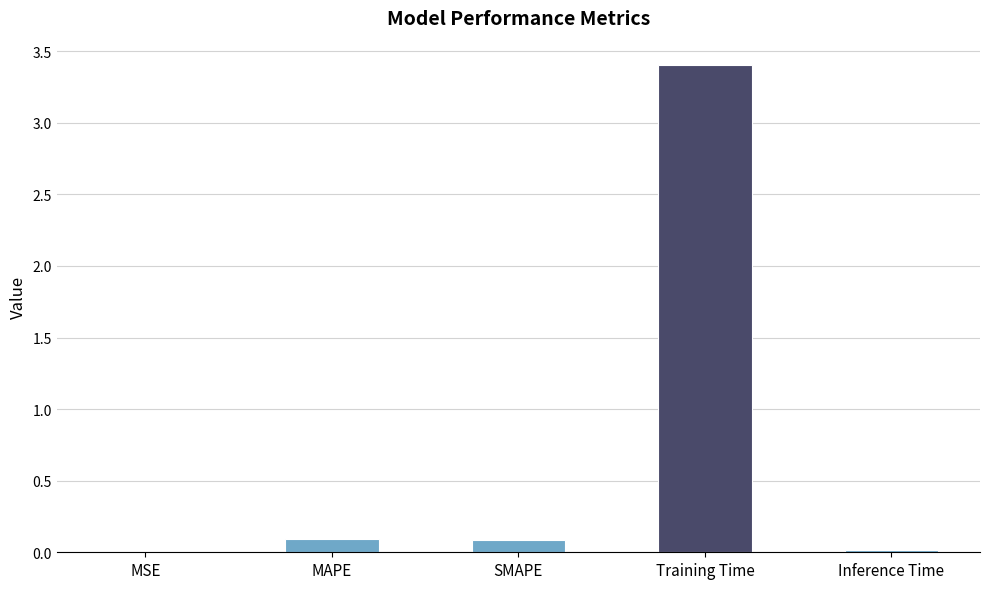

What is the sum of all values?

3.6